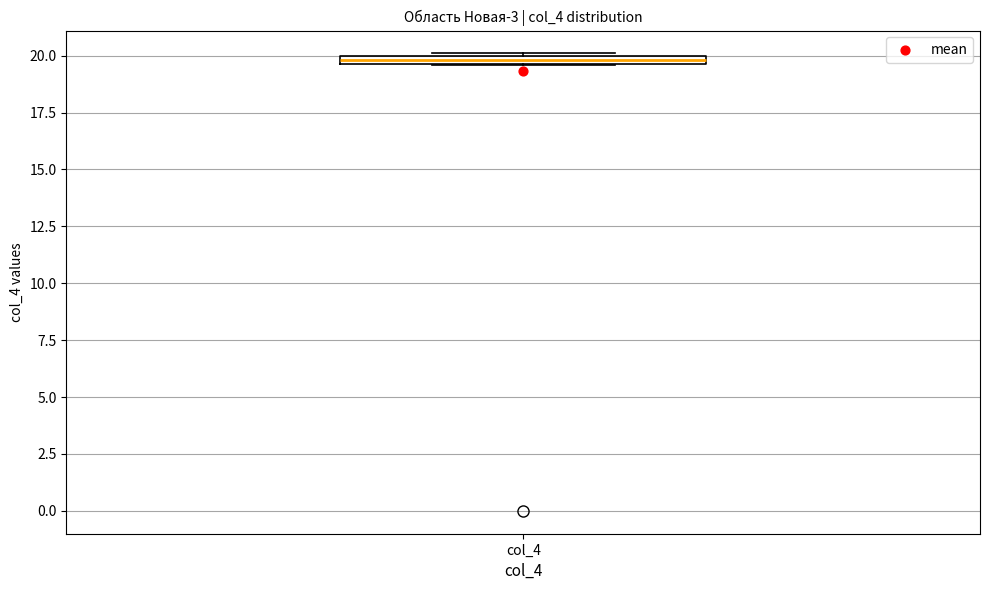

Where is the lower edge of the box for col_4 on the y-axis? The values are not printed on the chart, so give them approximately, as read against the axis.

19.5